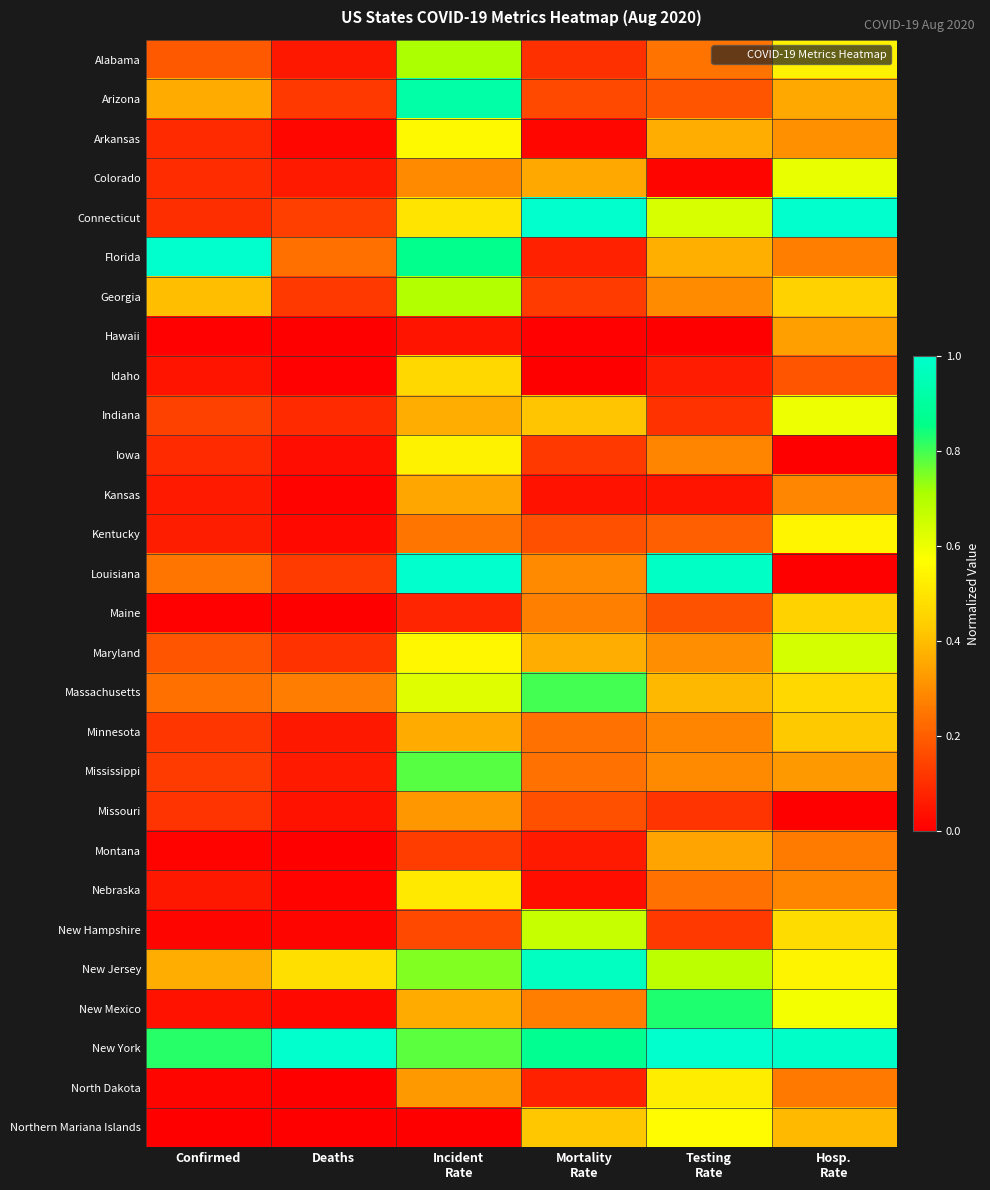

What is the maximum value shown in the chart?

1.0